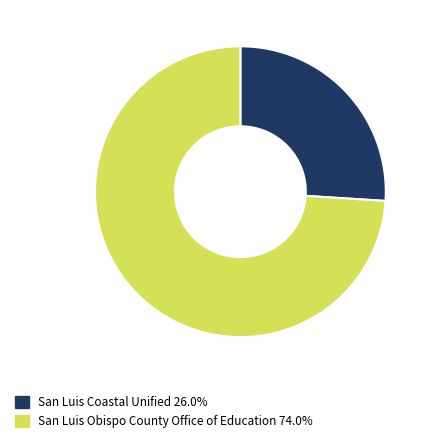

Does San Luis Coastal Unified 26.0% account for over 50% of the chart?

No